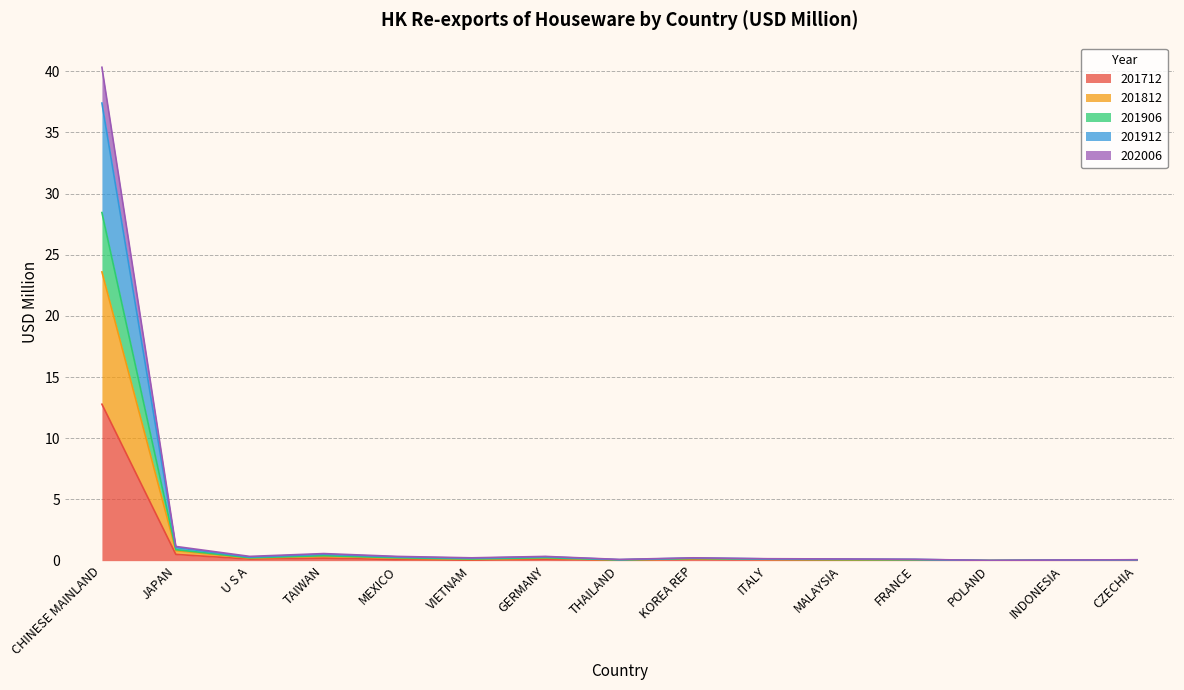

What are all the series names shown in the legend?

201712, 201812, 201906, 201912, 202006